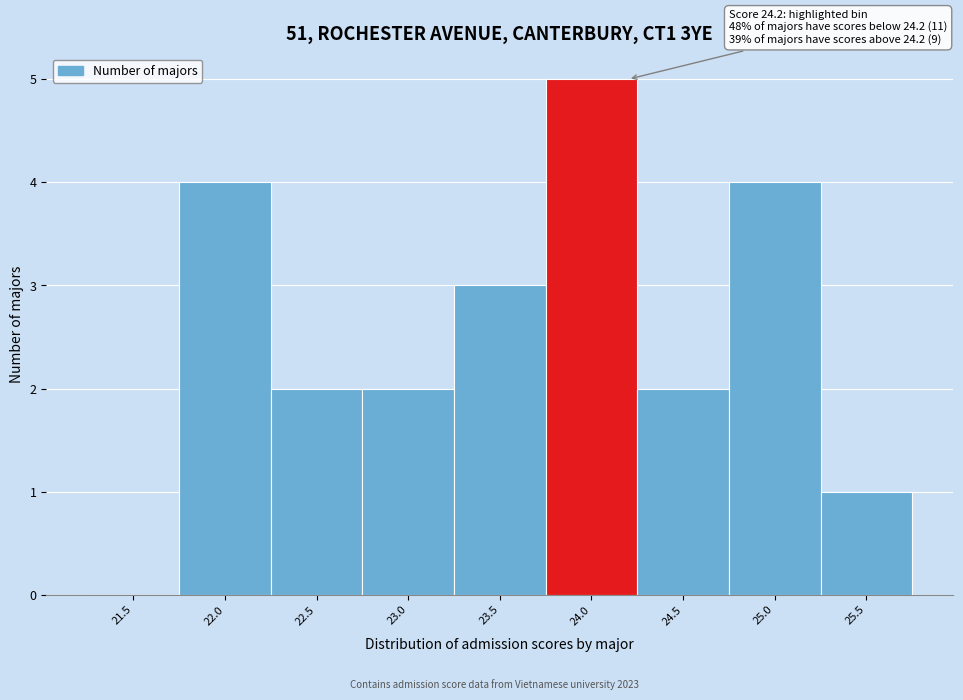

Reading right to left, what are all the values shown in this chart?

25.5=1	25.0=4	24.5=2	24.0=5	23.5=3	23.0=2	22.5=2	22.0=4	21.5=0